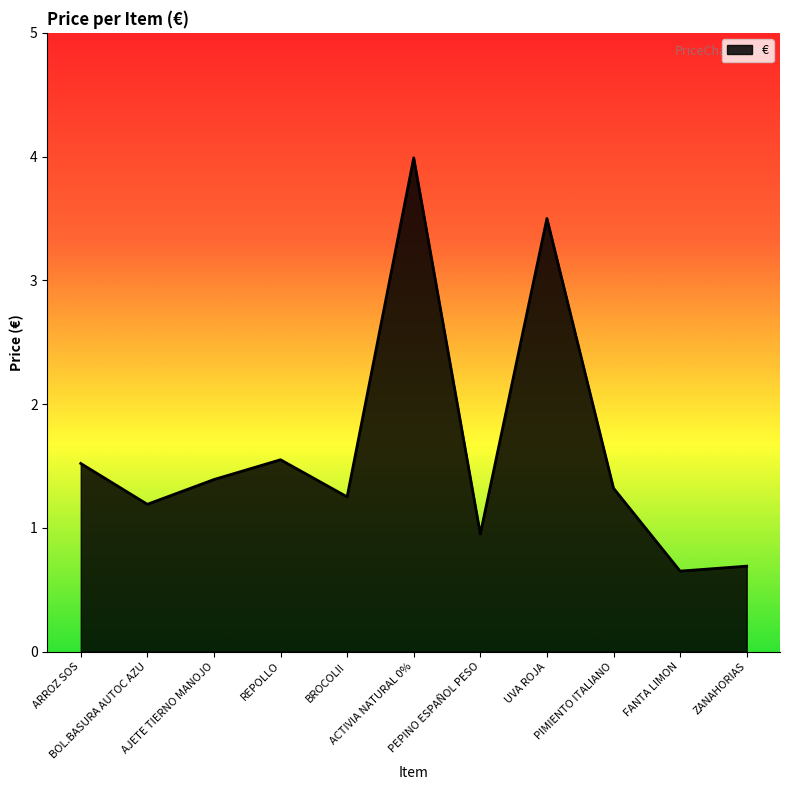

Does the chart have visible grid lines?

No